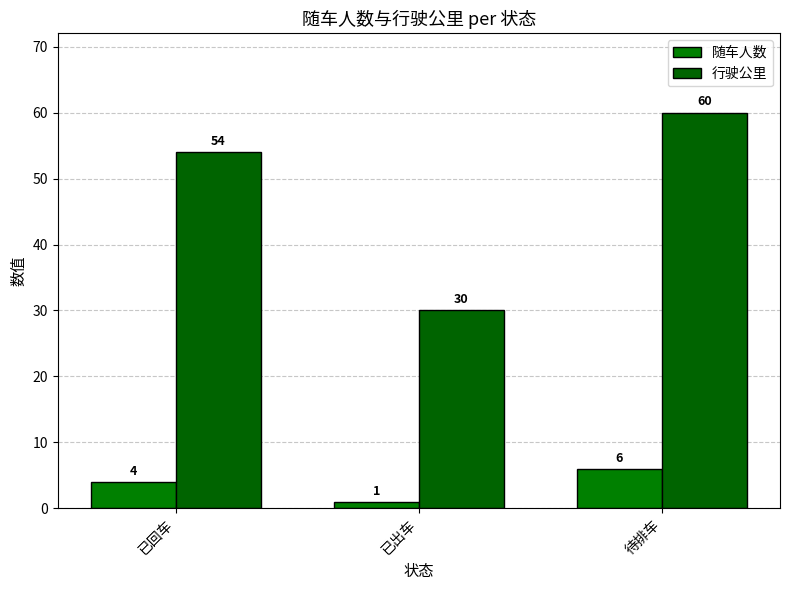

What is the average value of the 行驶公里 series?

48